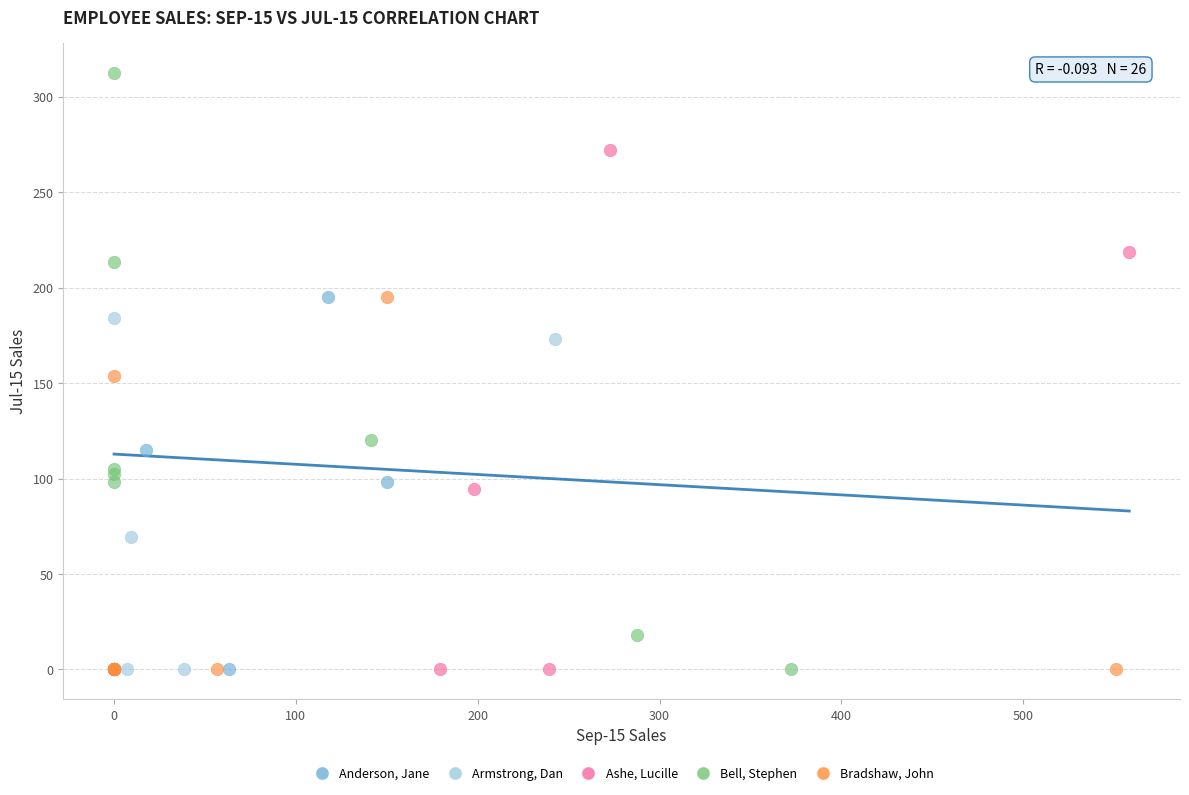

Which series contains the highest Y value?

Bell, Stephen